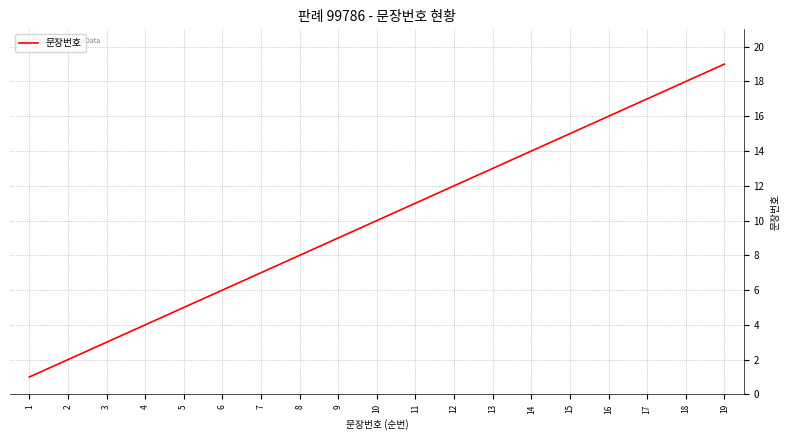

True or false: the data shows 2 at 2.

True